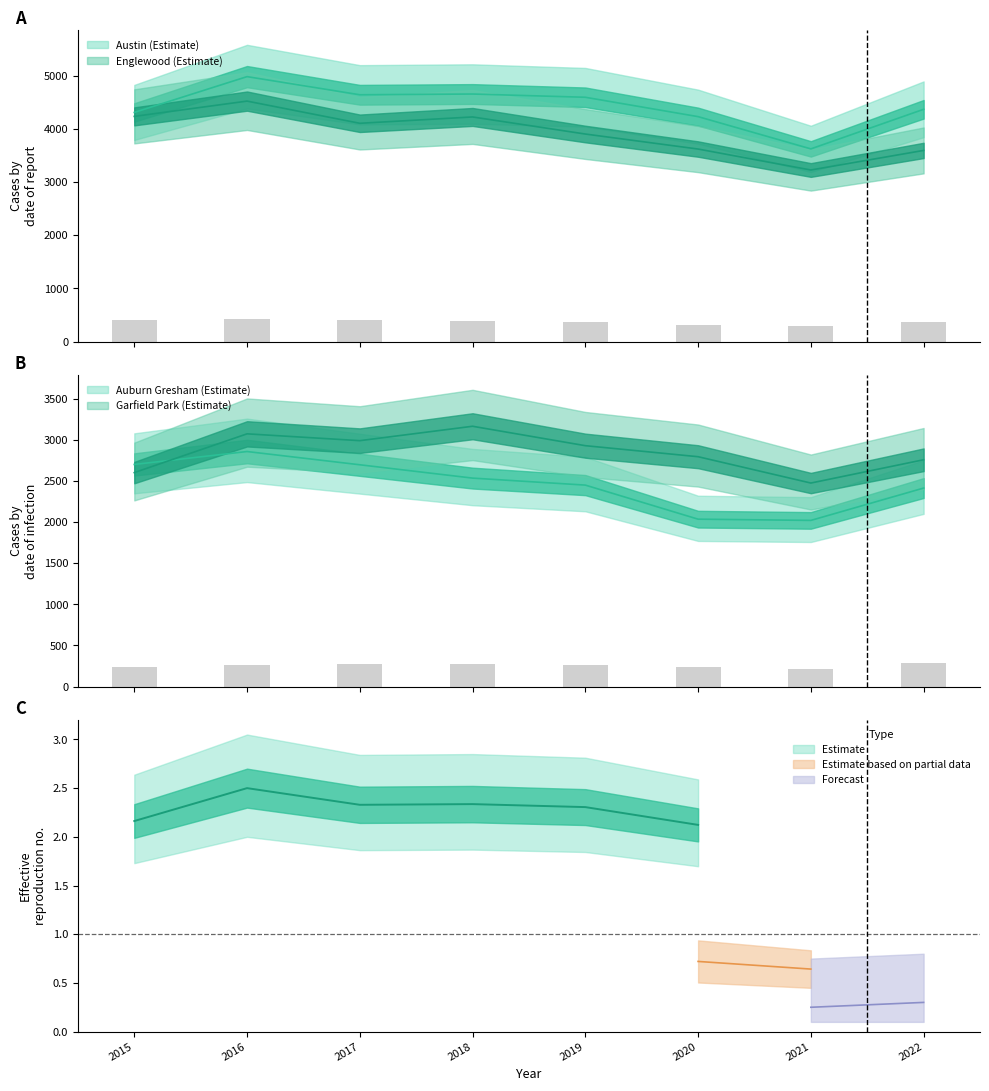

Read the Auburn Gresham value at 2021.

2020.0